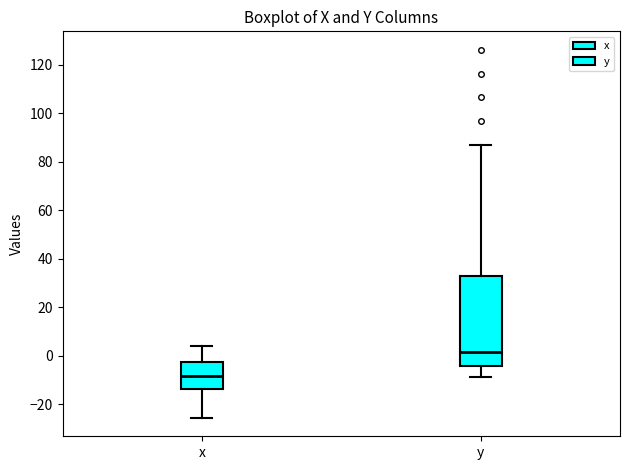

Reading left to right, read every box against the y-axis: the position of its median line, the range the box covers, and the ends of its whiskers. The values are not printed on the chart, so give them approximately, as read against the axis.

x: median -8, box -14 to -2, whiskers -26 to 4
y: median 2, box -4 to 32, whiskers -8 to 88